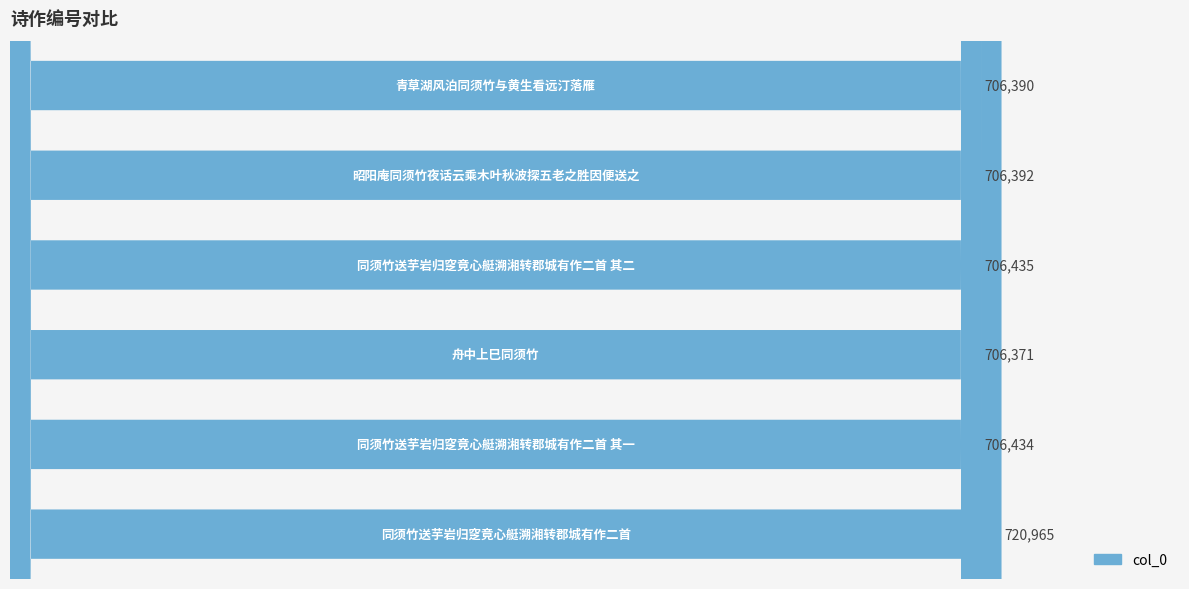

Does the chart contain any negative values?

No